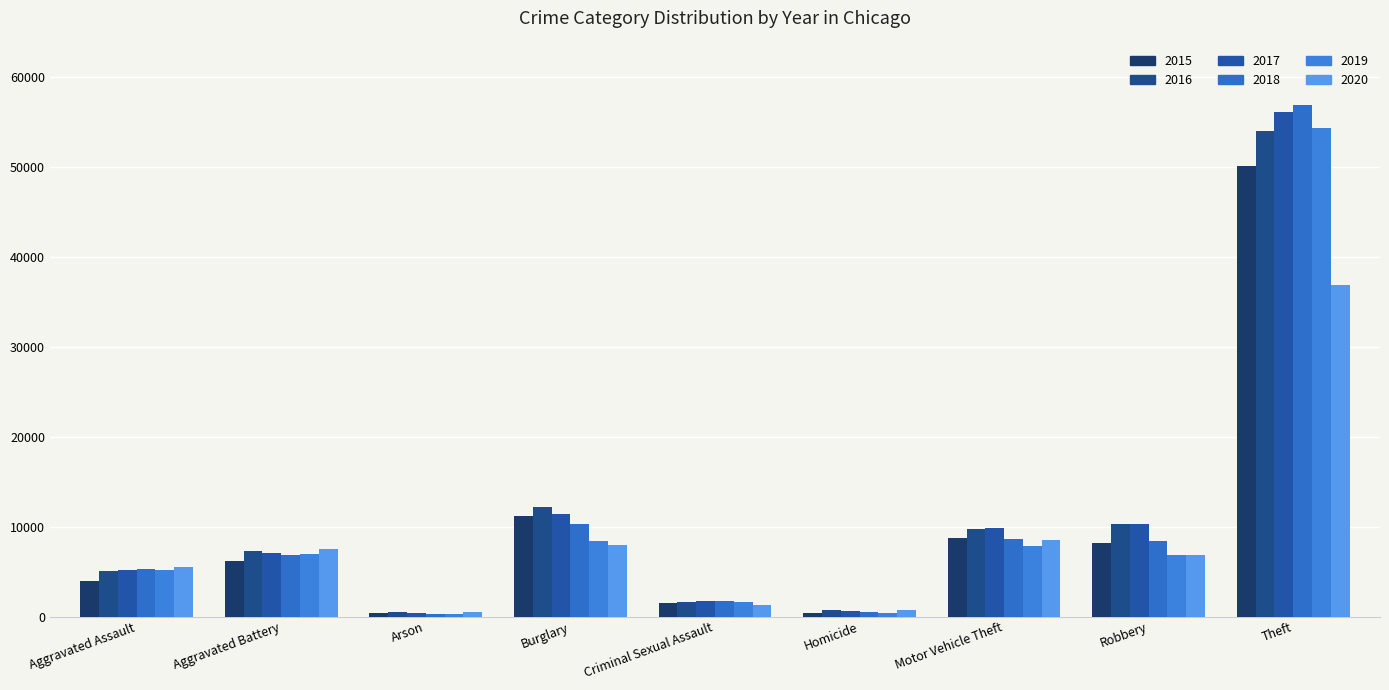

Is it true that 2020 equals 705 at Homicide?

True